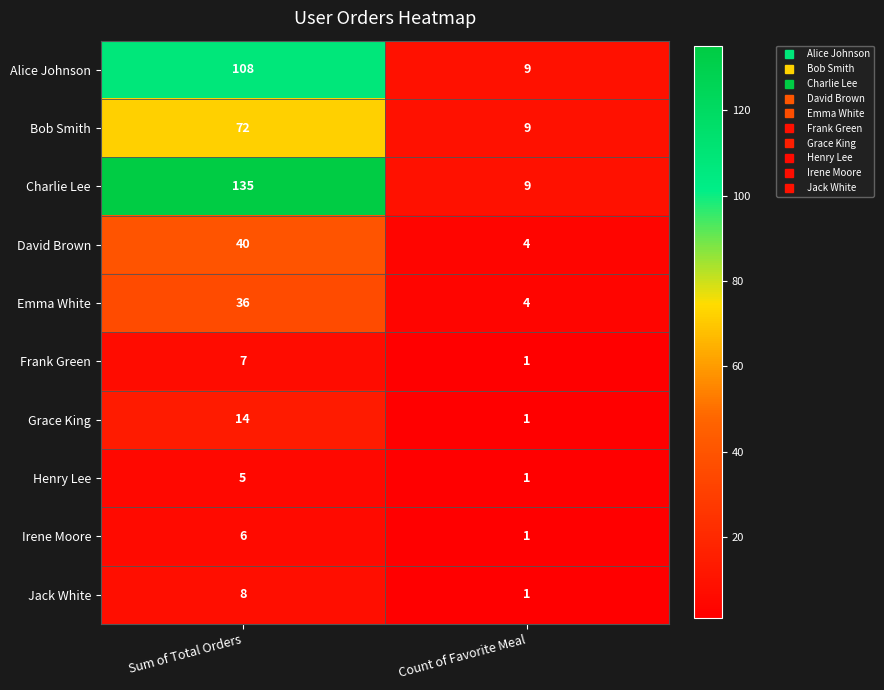

Reading left to right, extract all data points from this chart.

Alice Johnson: 108	9
Bob Smith: 72	9
Charlie Lee: 135	9
David Brown: 40	4
Emma White: 36	4
Frank Green: 7	1
Grace King: 14	1
Henry Lee: 5	1
Irene Moore: 6	1
Jack White: 8	1